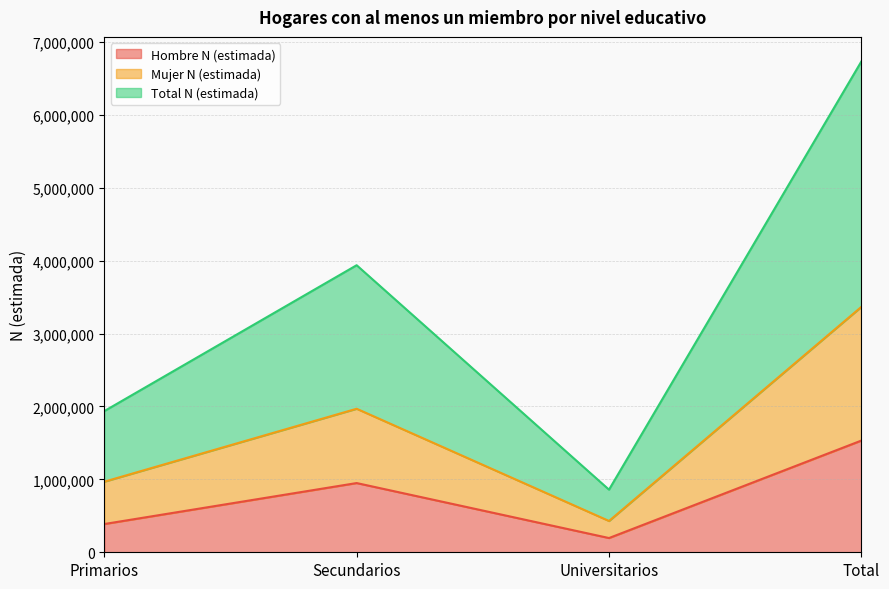

What is the difference between the highest and lowest values at Primarios?

1548508